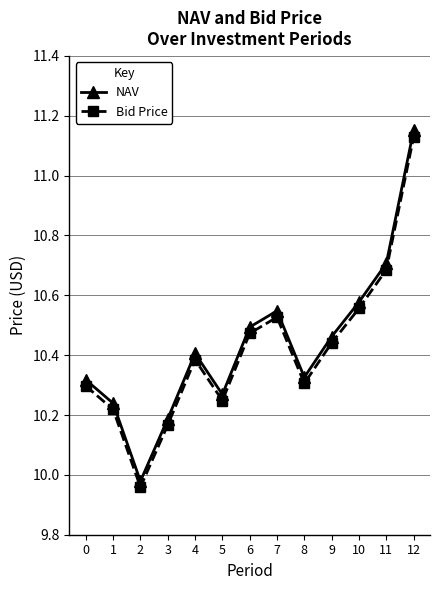

Between 3 and 4, which series saw the biggest shift?

NAV